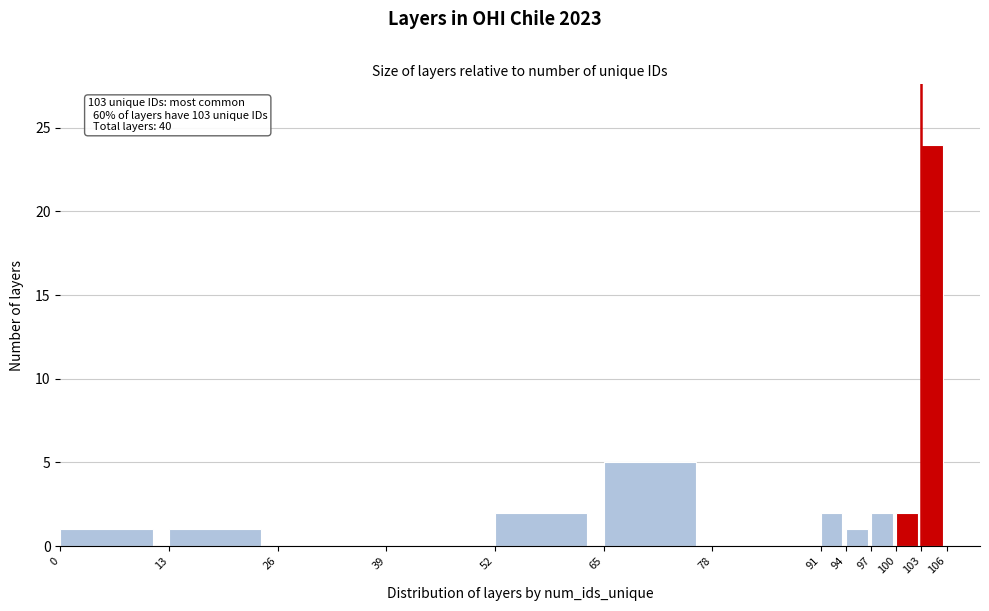

Which range on the x-axis has the tallest bar?

103 to 106